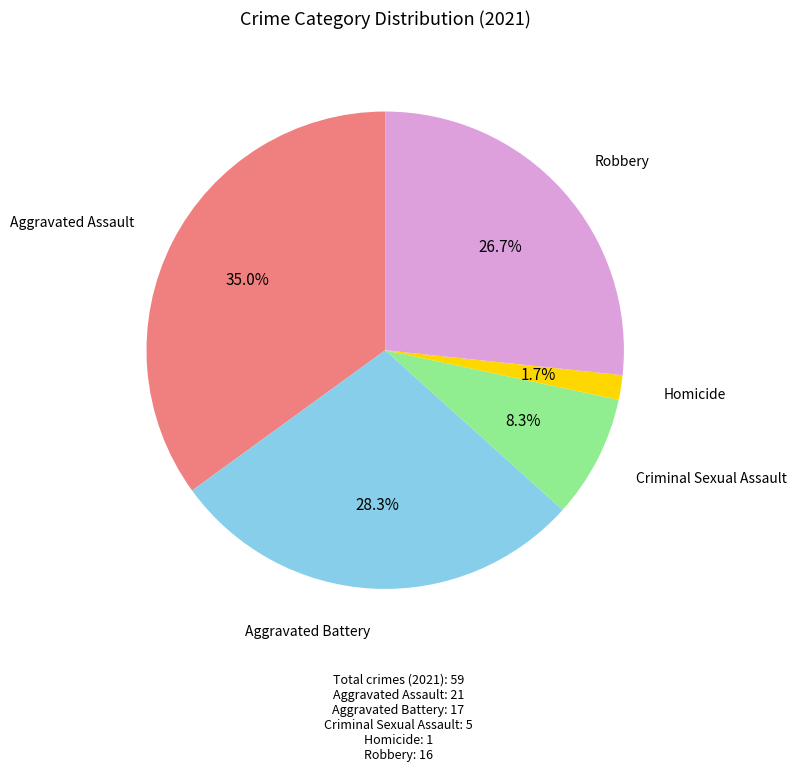

Is there a majority slice in this chart?

No